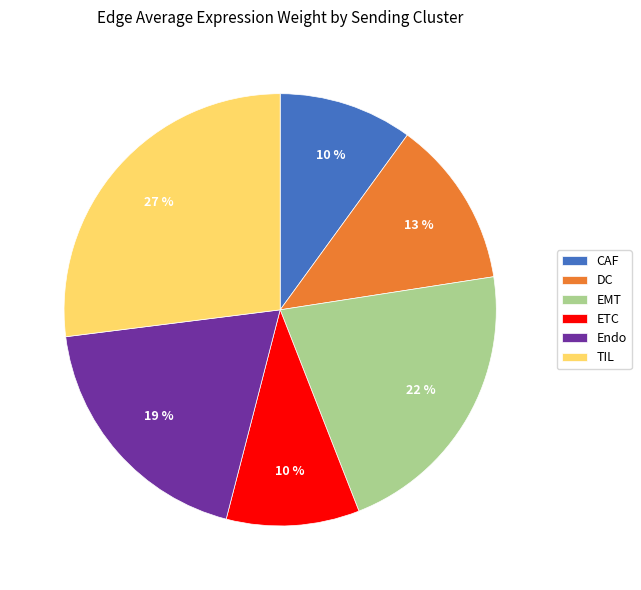

To the nearest percent, what is the average slice percentage?

17%